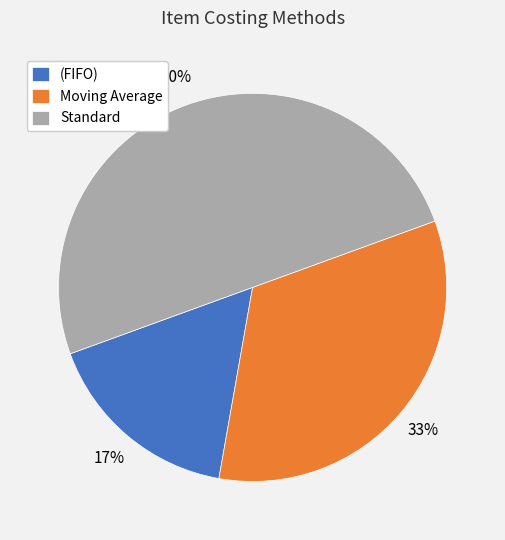

The (FIFO) slice represents 25% of the pie. True or false?

False